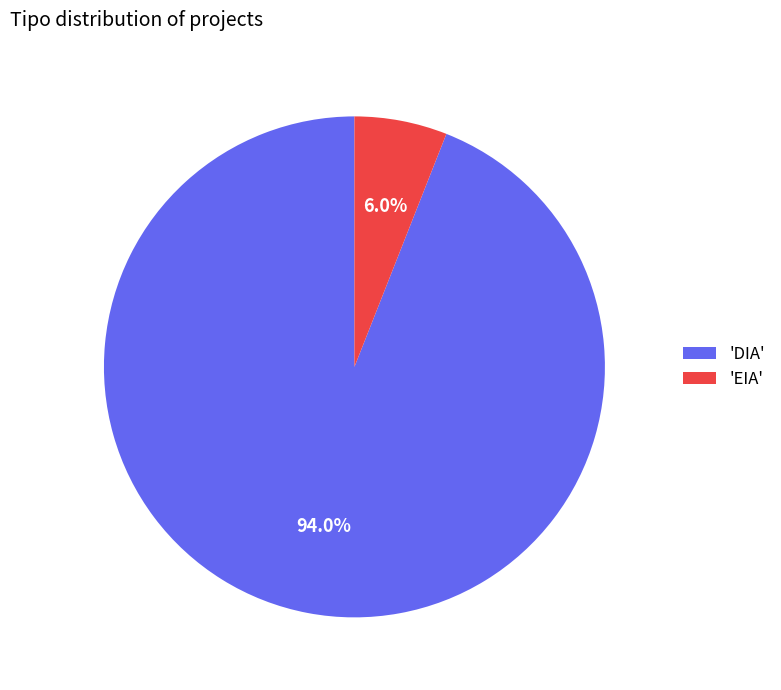

Which category has the biggest portion of the pie?

'DIA'